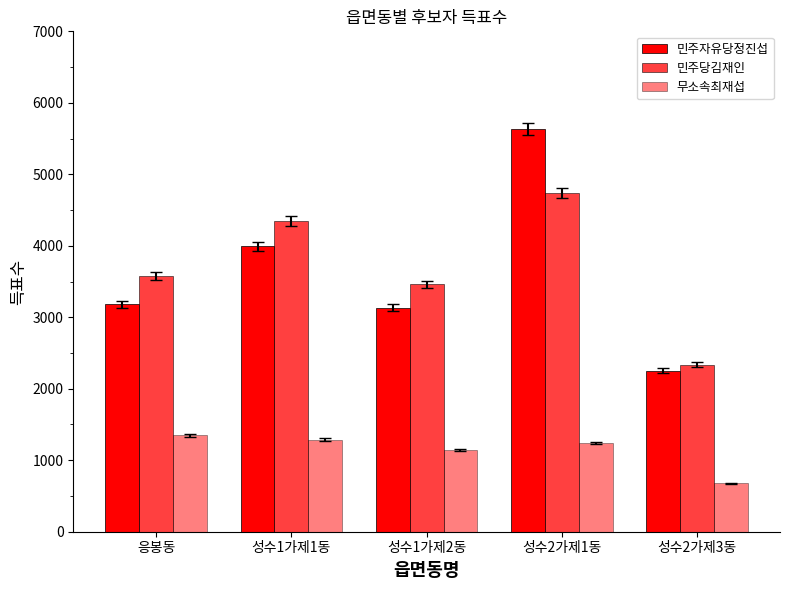

What is the difference between the highest and lowest values at 성수1가제2동?

2312